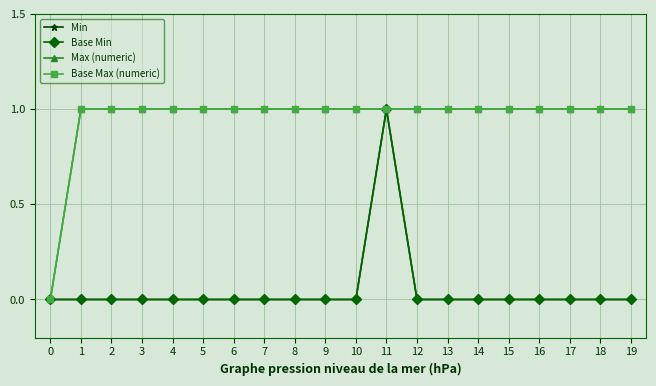

Which series has the largest total across all categories?

Max (numeric)